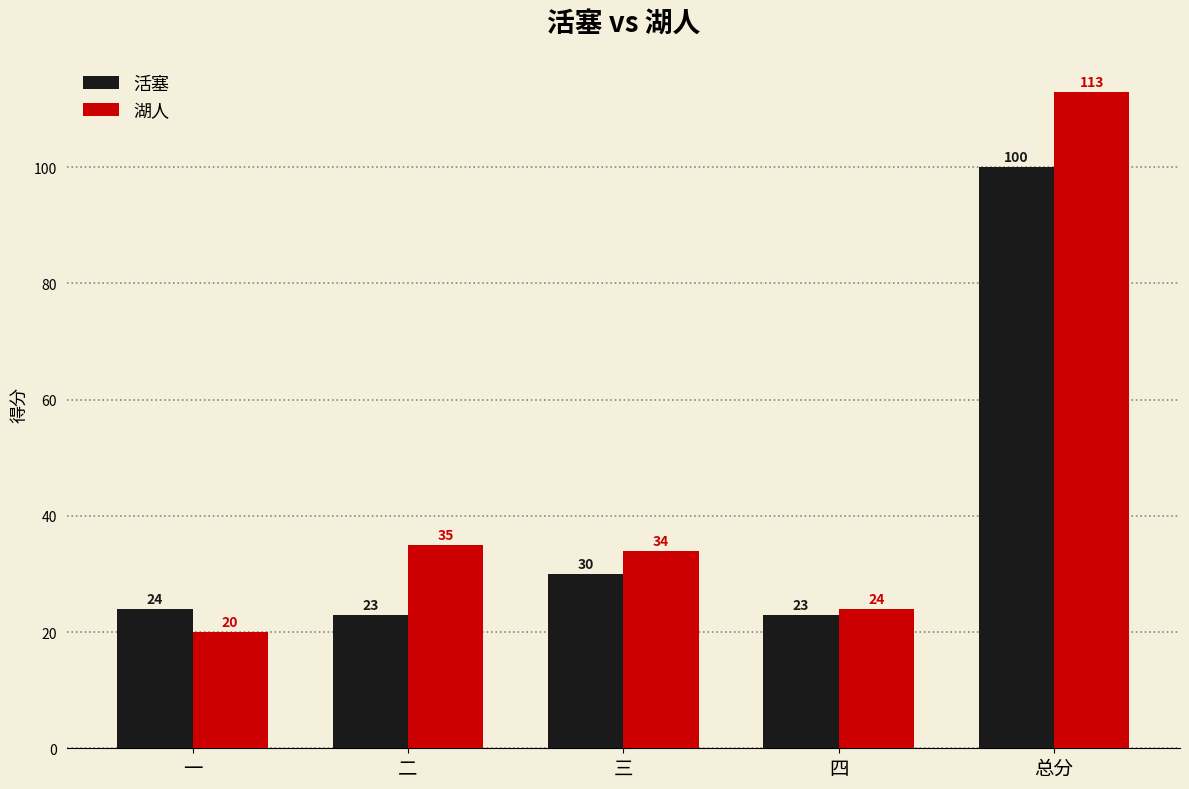

What is the label of the 1st bar from the left?

一